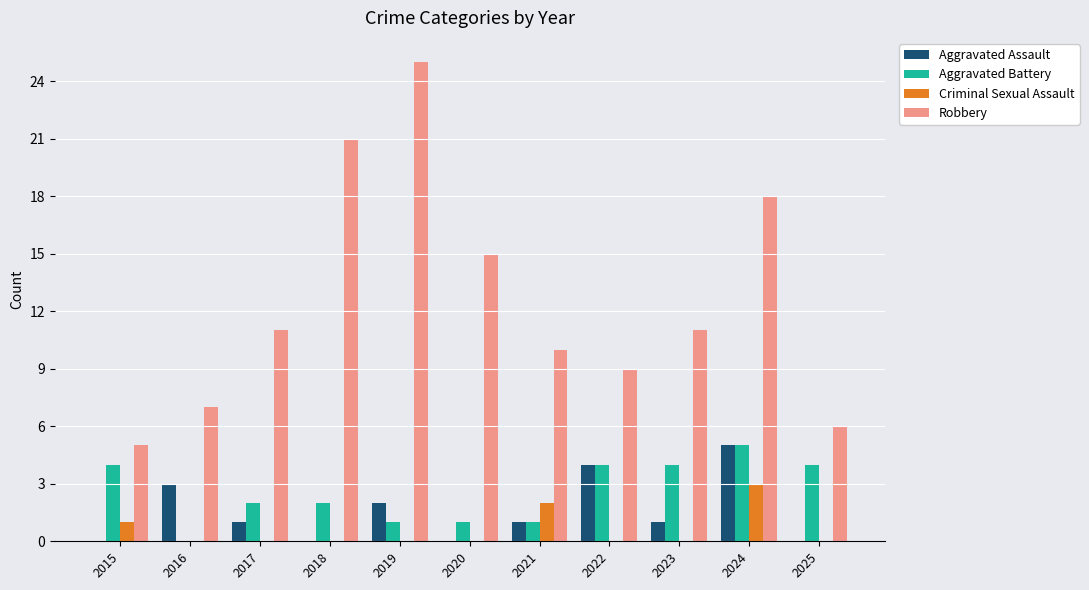

Which series has the widest spread of values?

Robbery